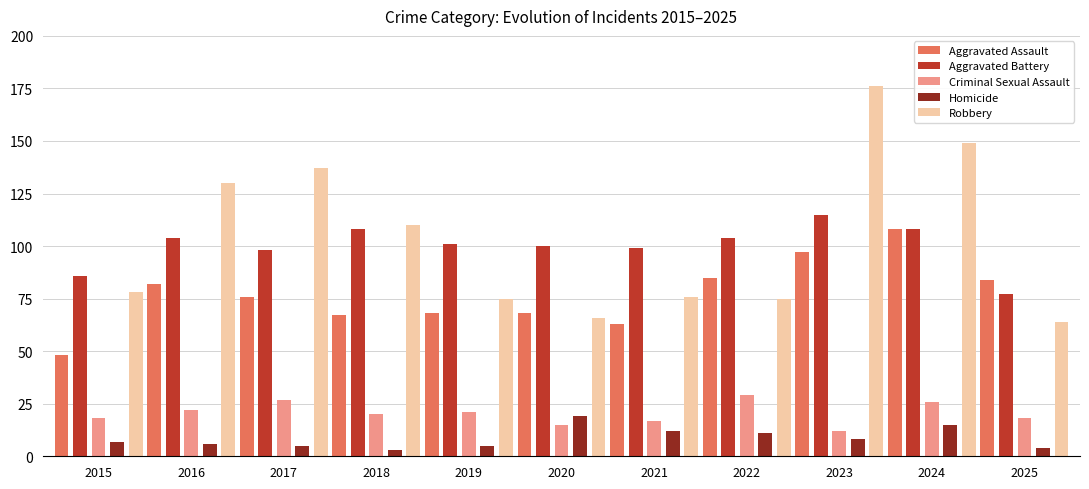

Which series has the largest range (max minus min)?

Robbery